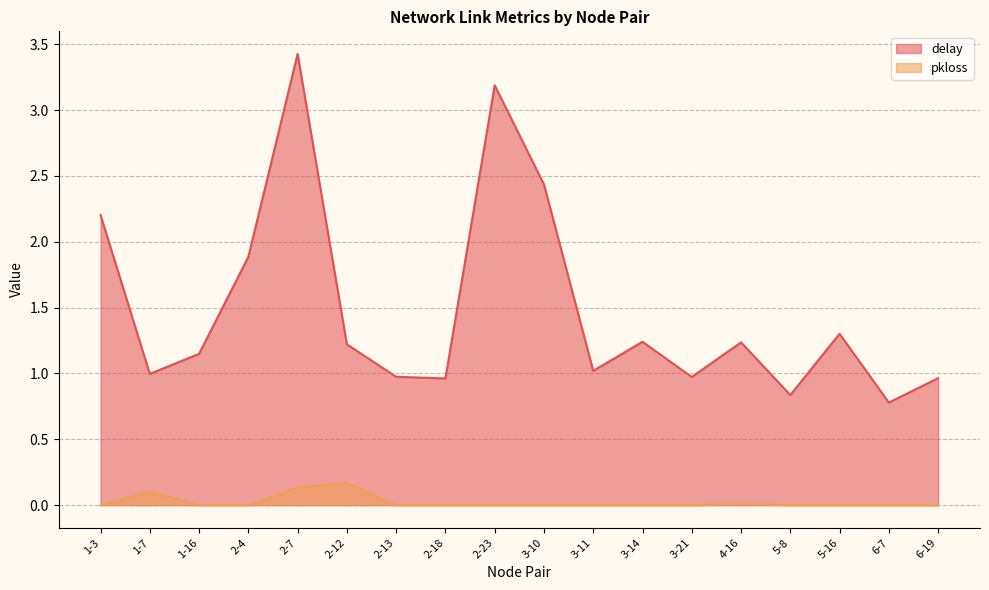

True or false: delay and pkloss intersect in this chart.

False